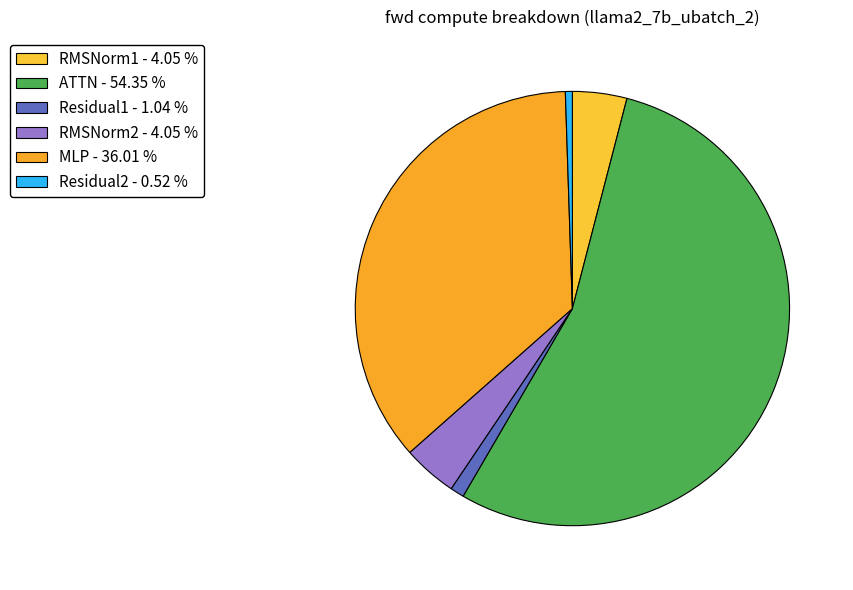

Does ATTN account for over 50% of the chart?

Yes